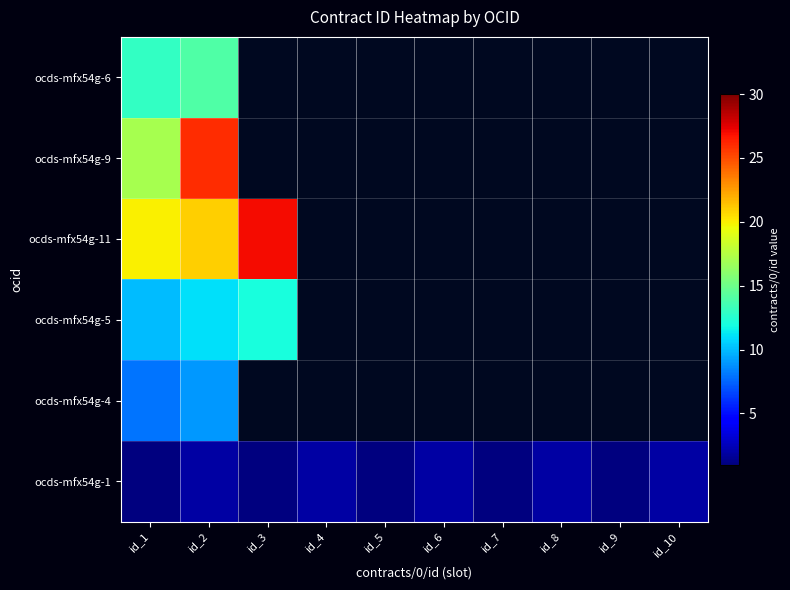

Is it true that ocds-mfx54g-4 equals 9.0 at id_2?

True